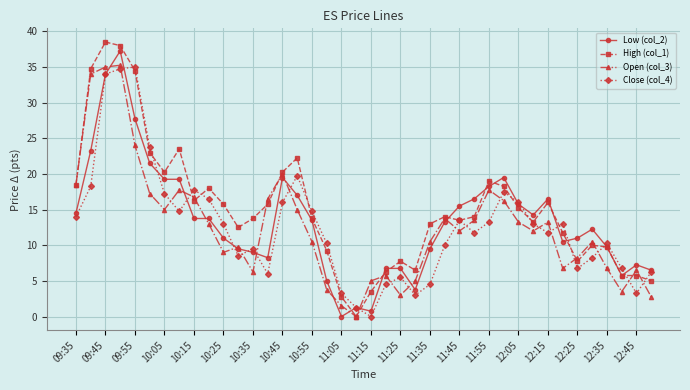

True or false: Low (col_2) has more than 0 points higher than both neighbors.

True